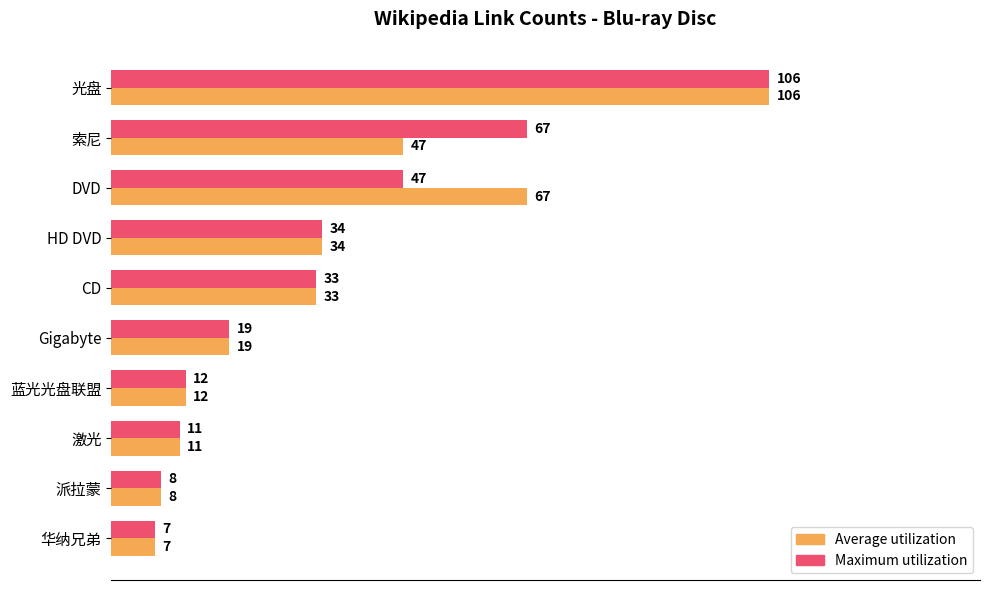

How many data points in Average utilization are less than 33?

5